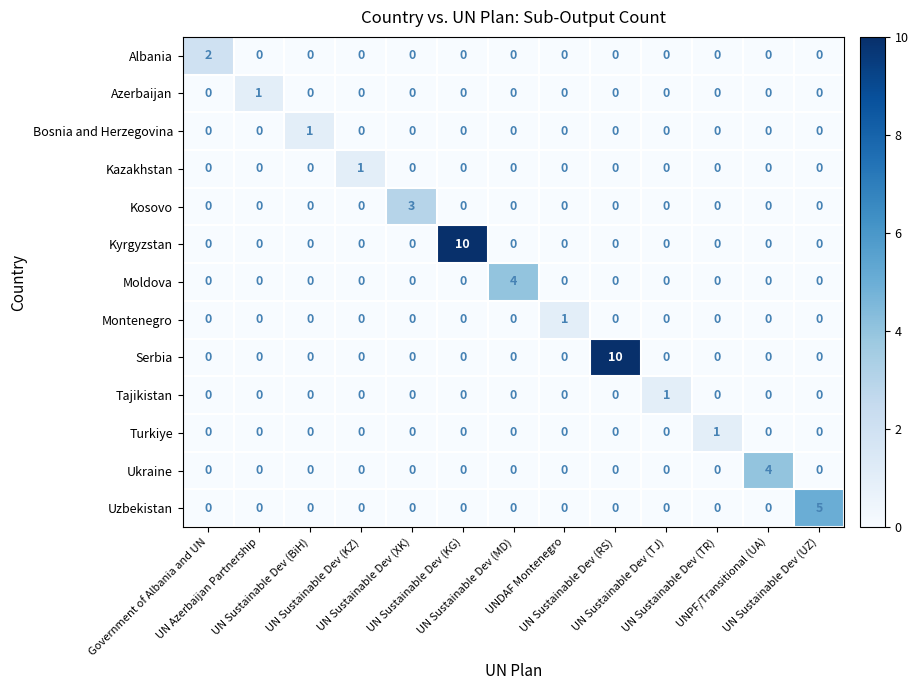

How many Albania values are between 0 and 1?

12